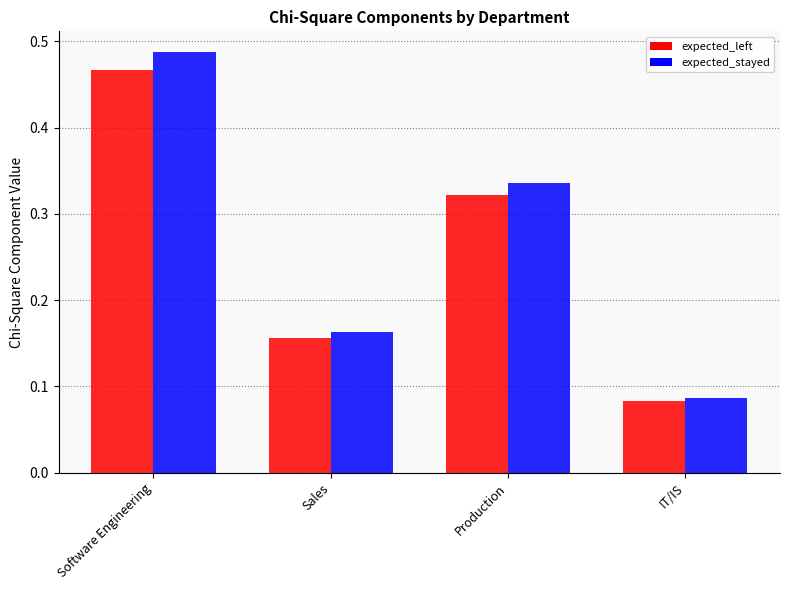

The value of expected_stayed at Production is 0.1. True or false?

False